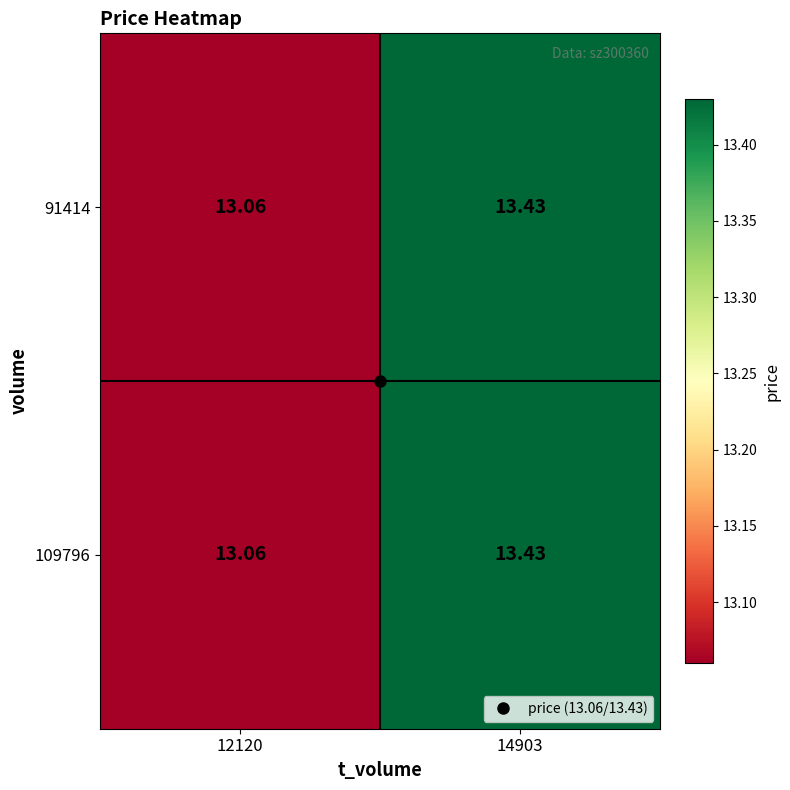

How many categories are shown in the chart?

2